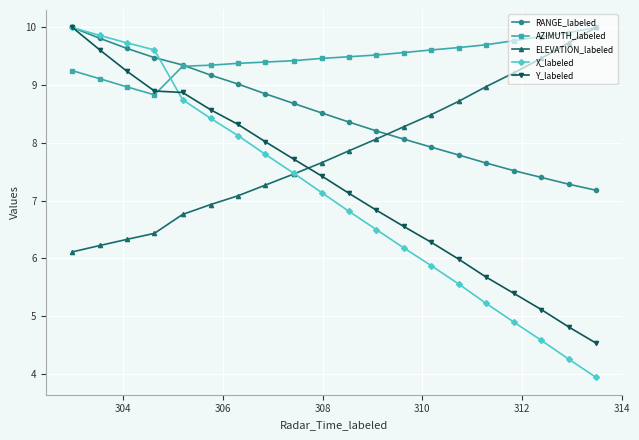

What is the maximum value for ELEVATION_labeled?

10.0